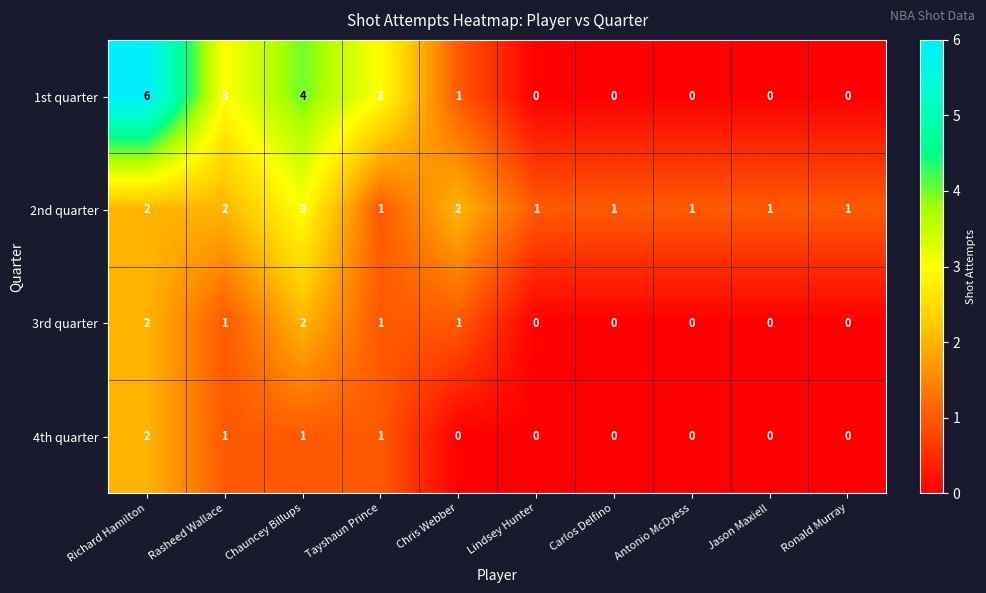

Is it true that 2nd quarter equals 1 at Ronald Murray?

True